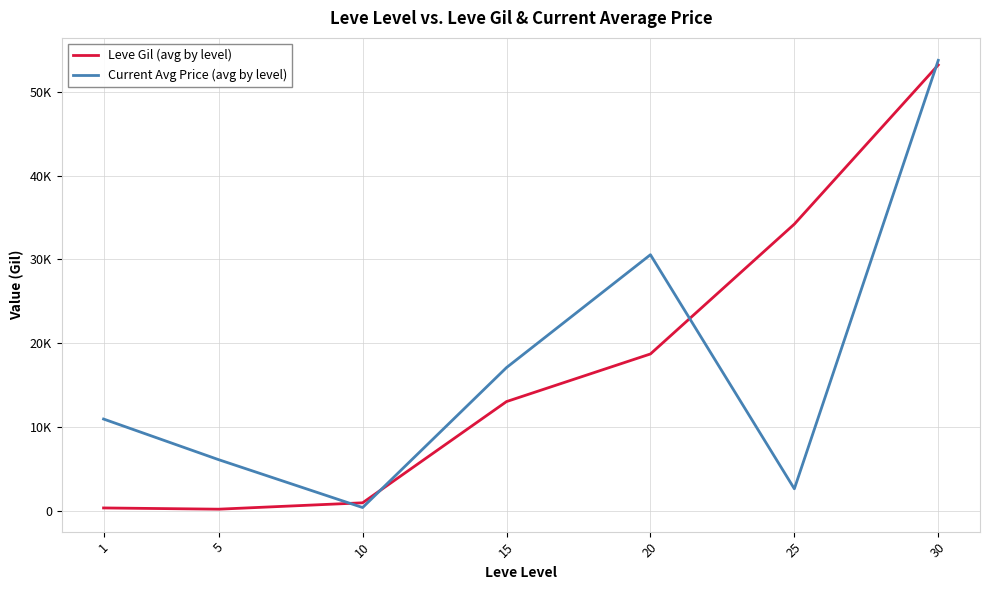

Rank the categories by Leve Gil (avg by level) value from lowest to highest.

5, 1, 10, 15, 20, 25, 30